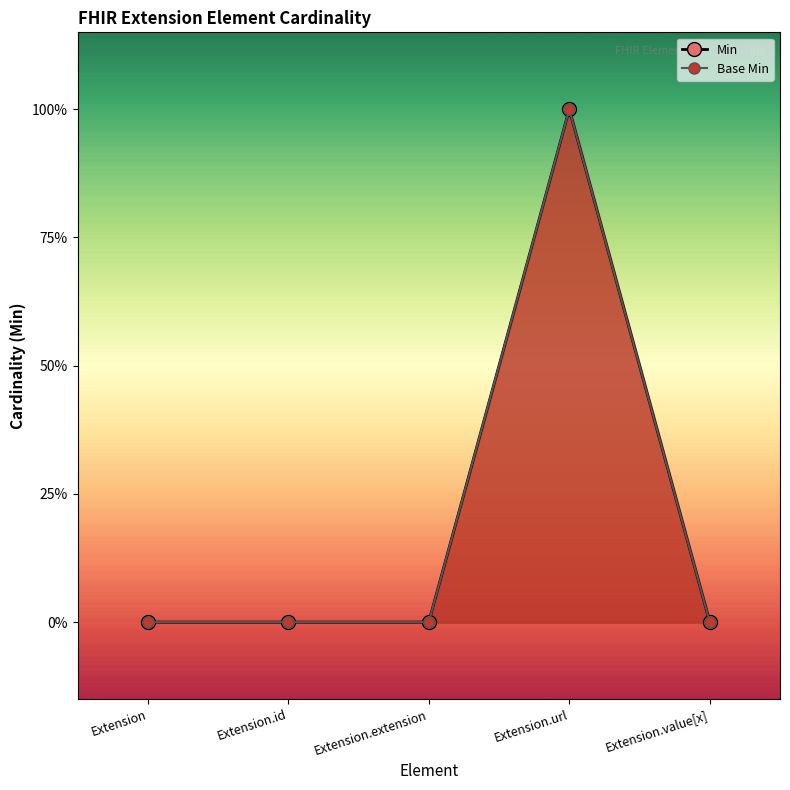

True or false: Base Min and Min cross at least once.

False